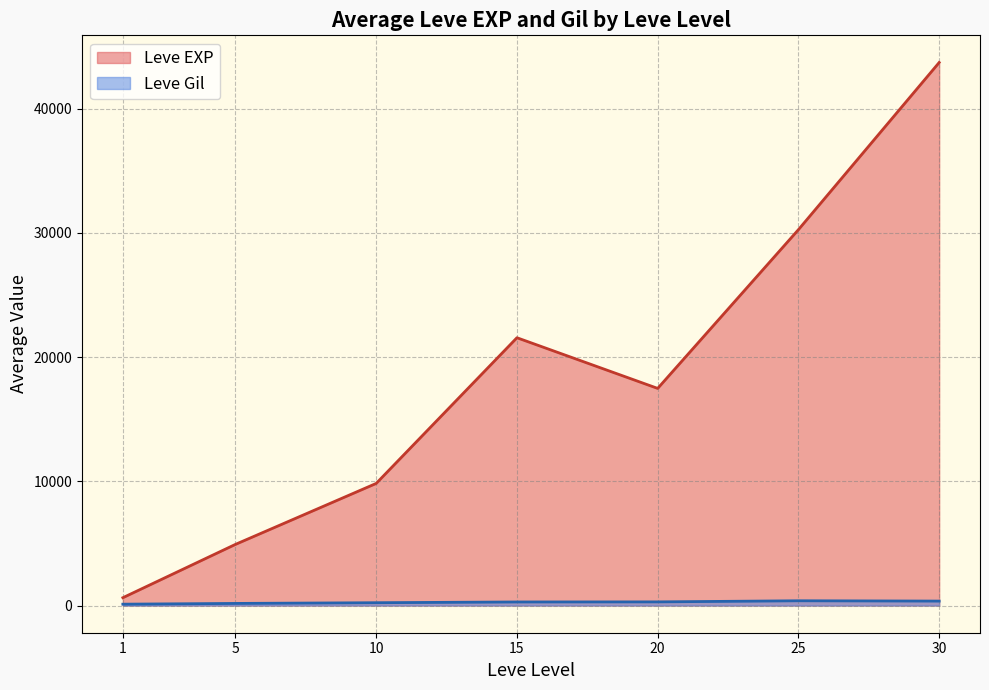

At 5, list the series in order from smallest to largest.

Leve Gil, Leve EXP